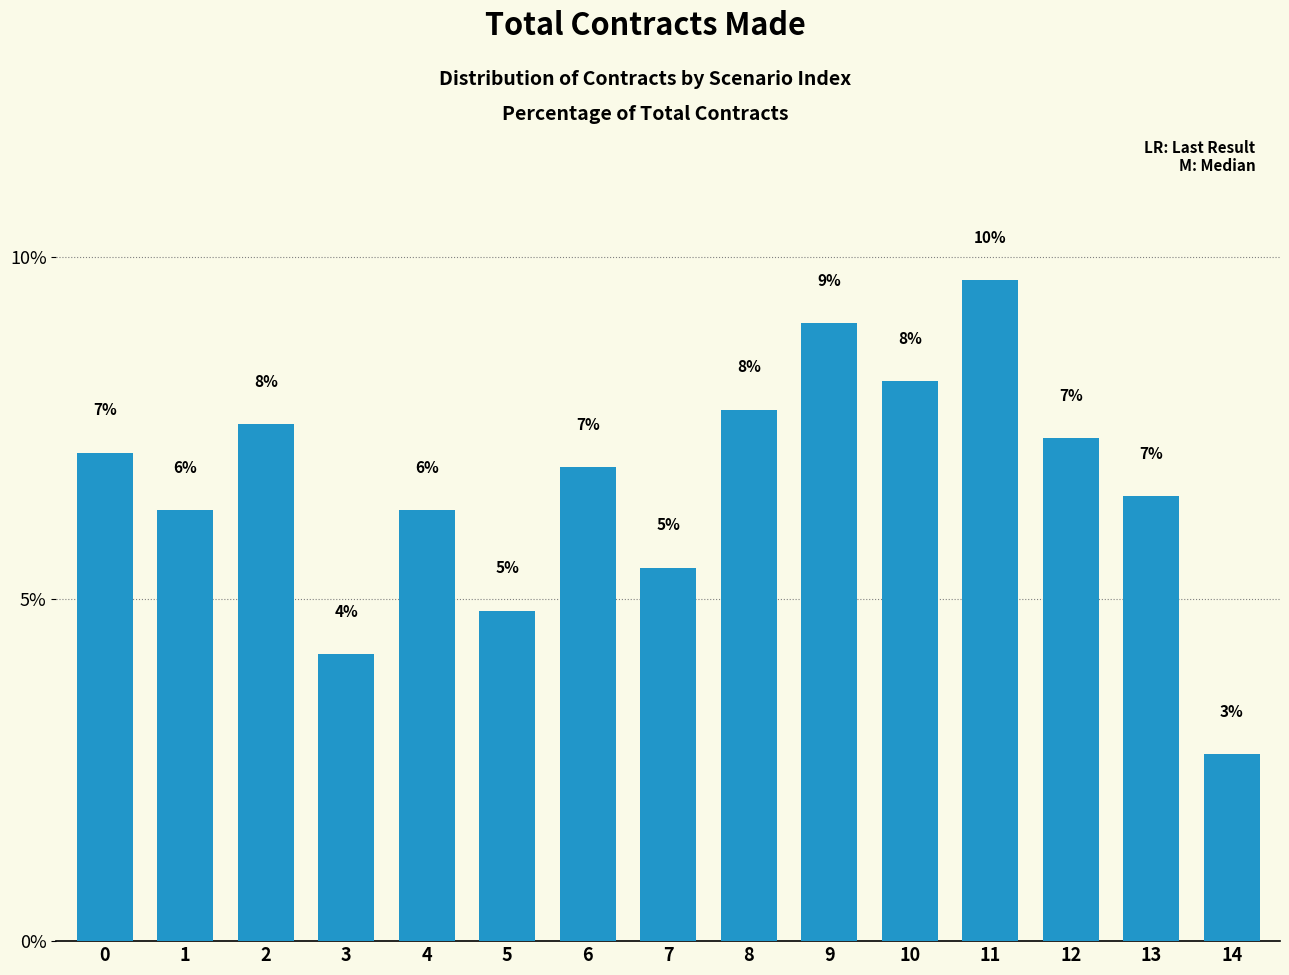

What is the ratio of the value at 3 to the value at 8?

0.5